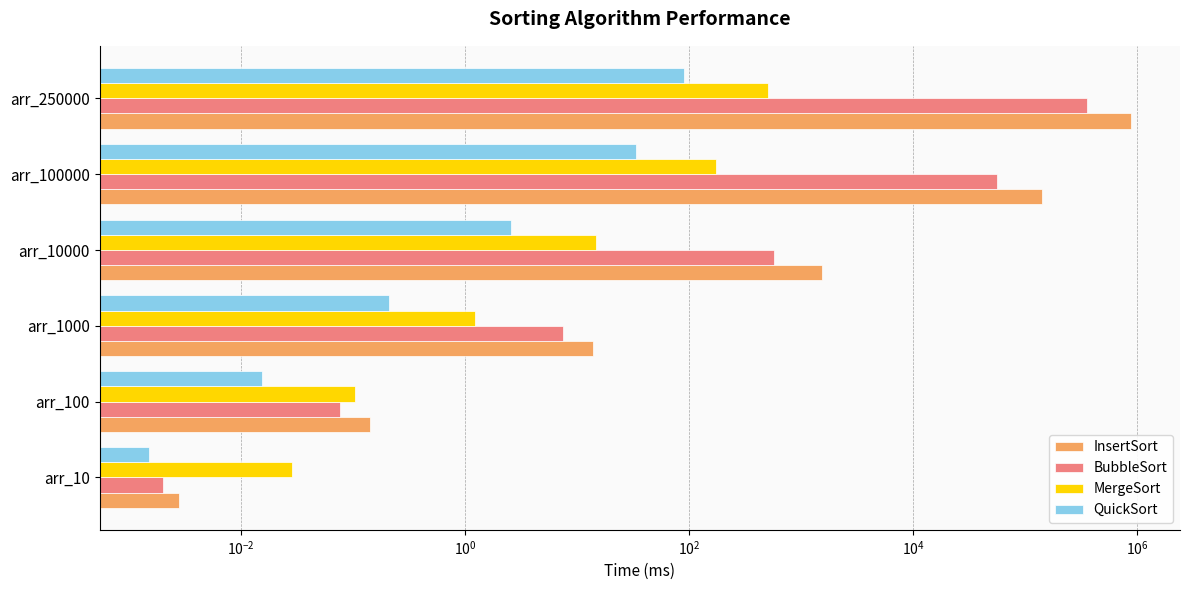

Is the value of QuickSort at arr_250000 greater than the value of BubbleSort at arr_10?

Yes